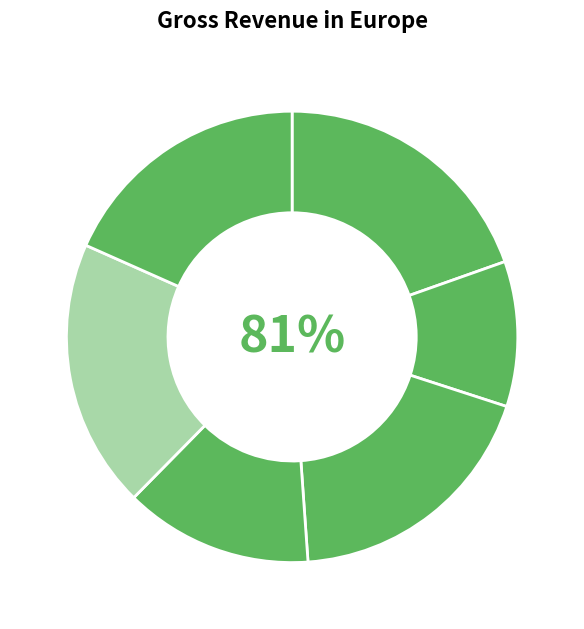

To the nearest percent, what is the combined percentage of 1805 Chardonnay and 1221 Fleur de Lys?

29%